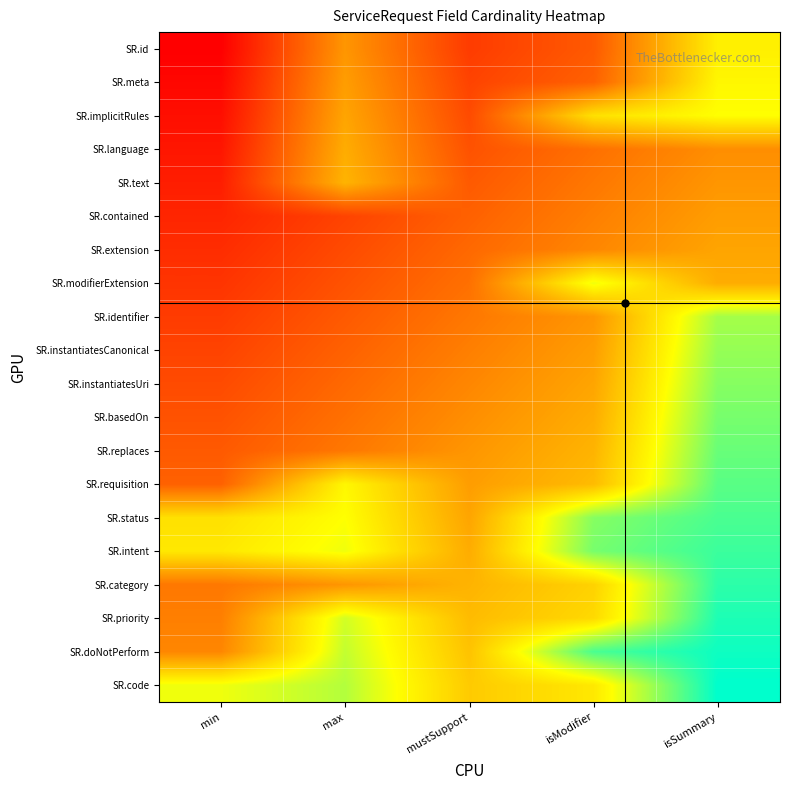

At which category is the sum across all series the highest?

isSummary